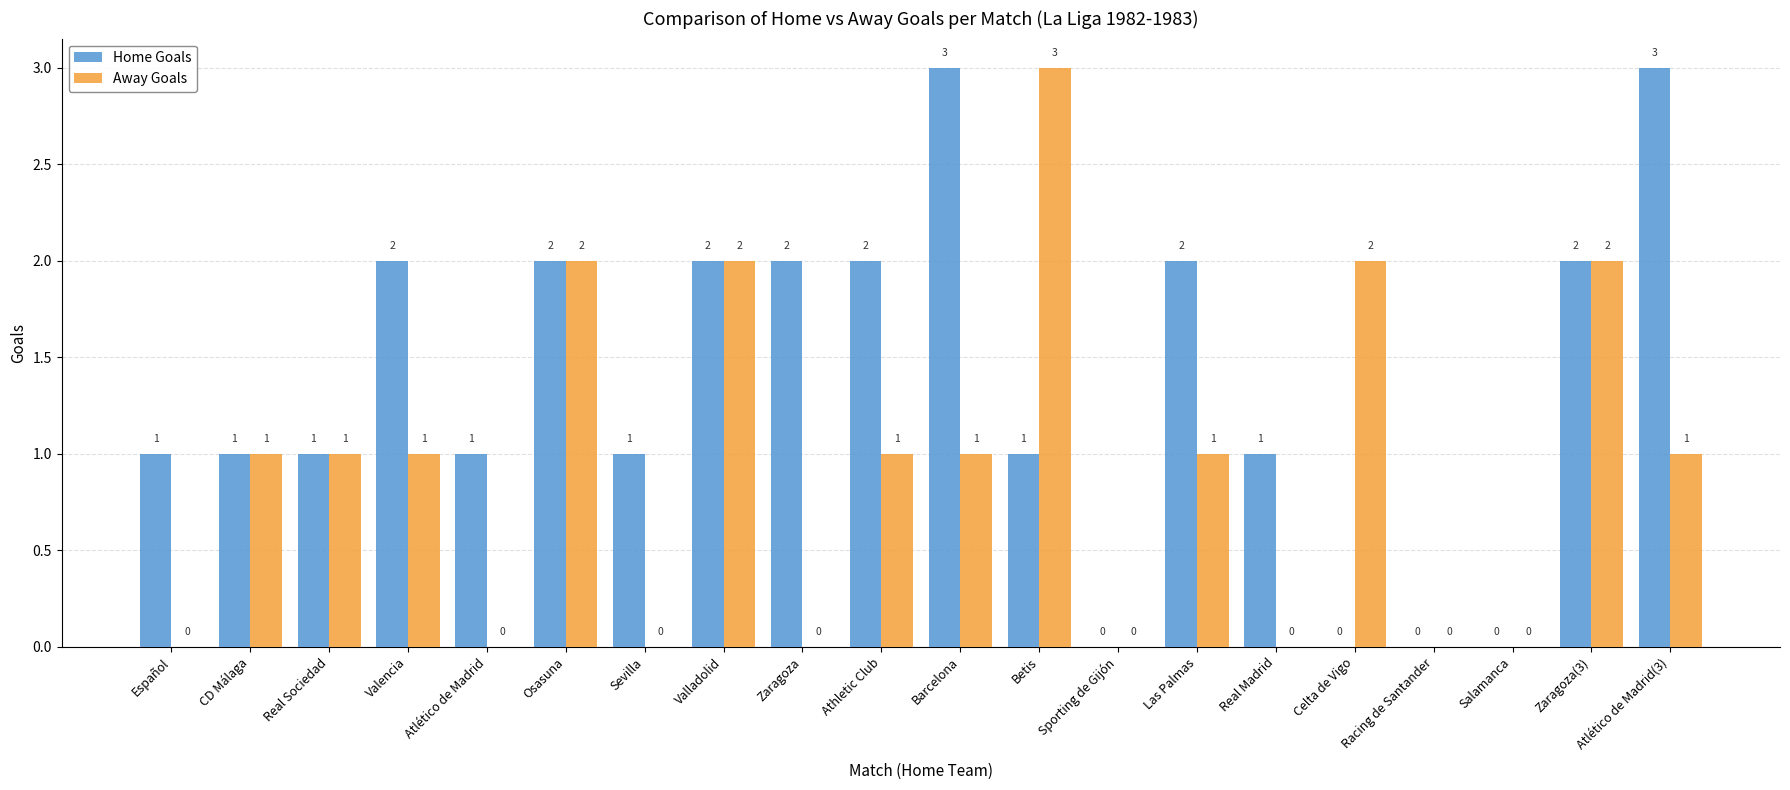

Is it true that Home Goals equals 2 at Zaragoza(3)?

True